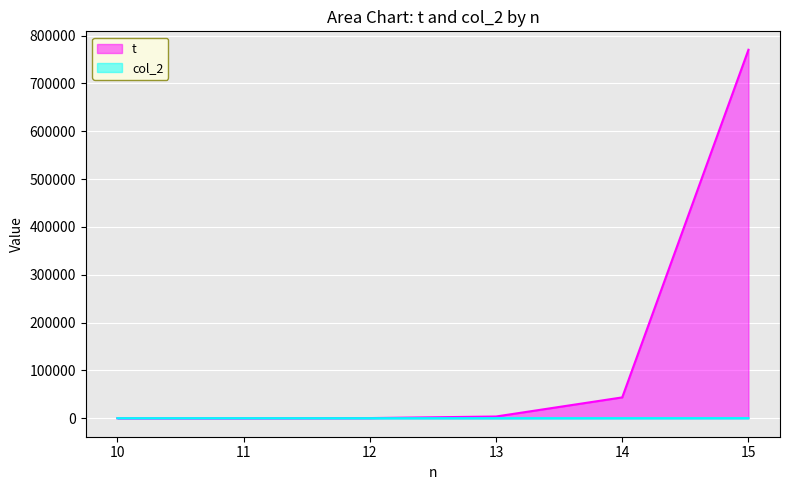

What is the total value across all series at 14?

43987